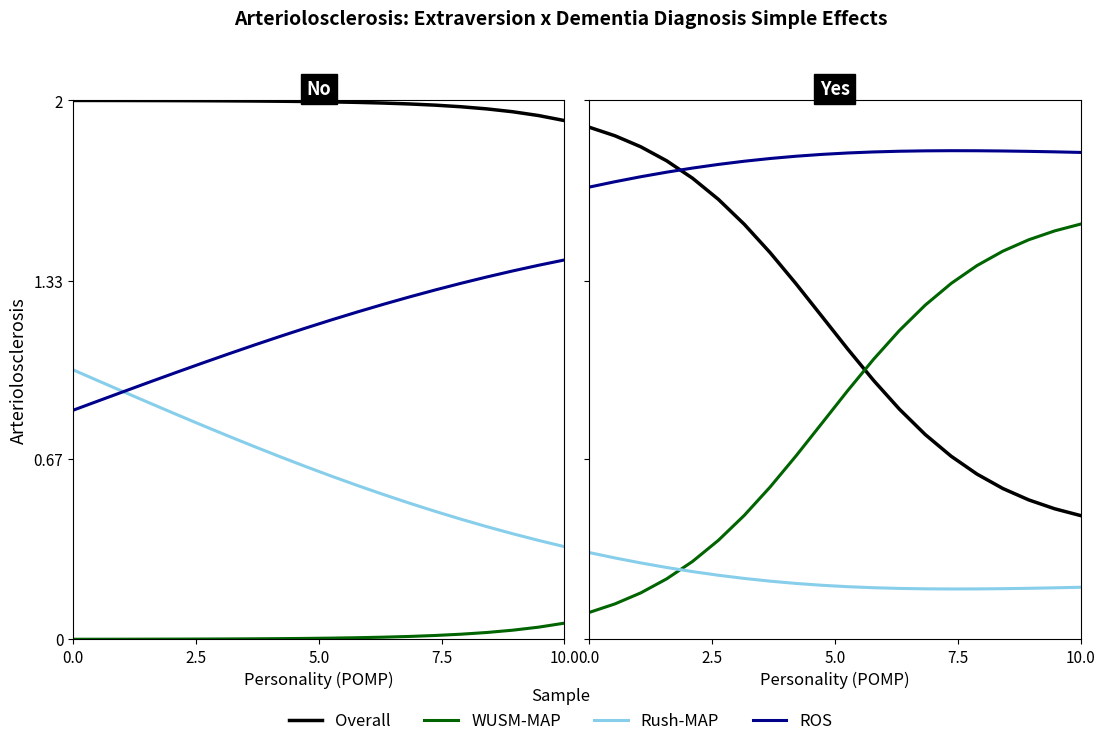

Count the number of categories in the chart.

20